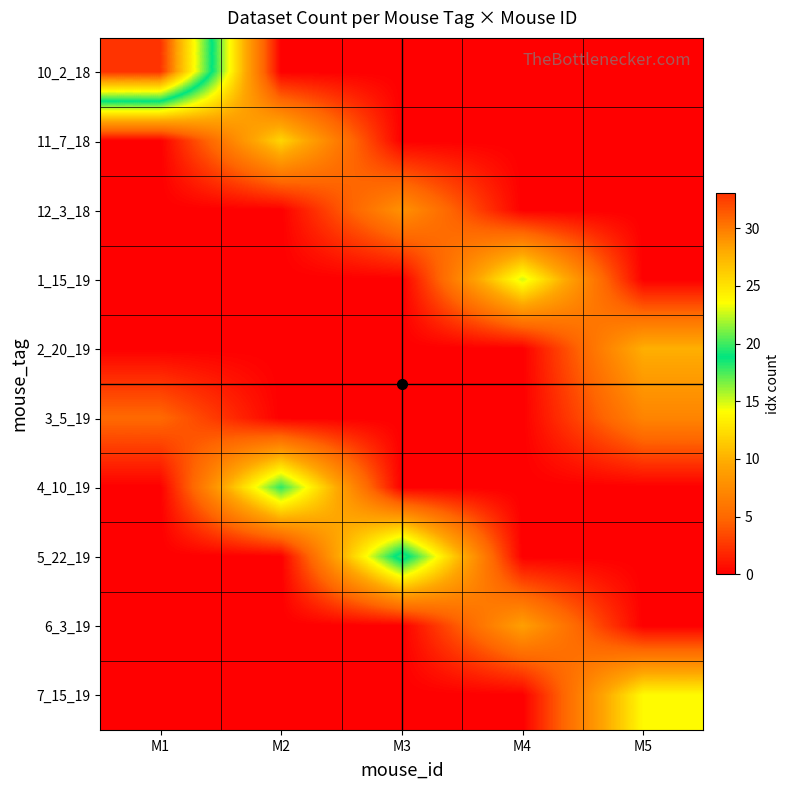

Which series has the largest range (max minus min)?

10_2_18